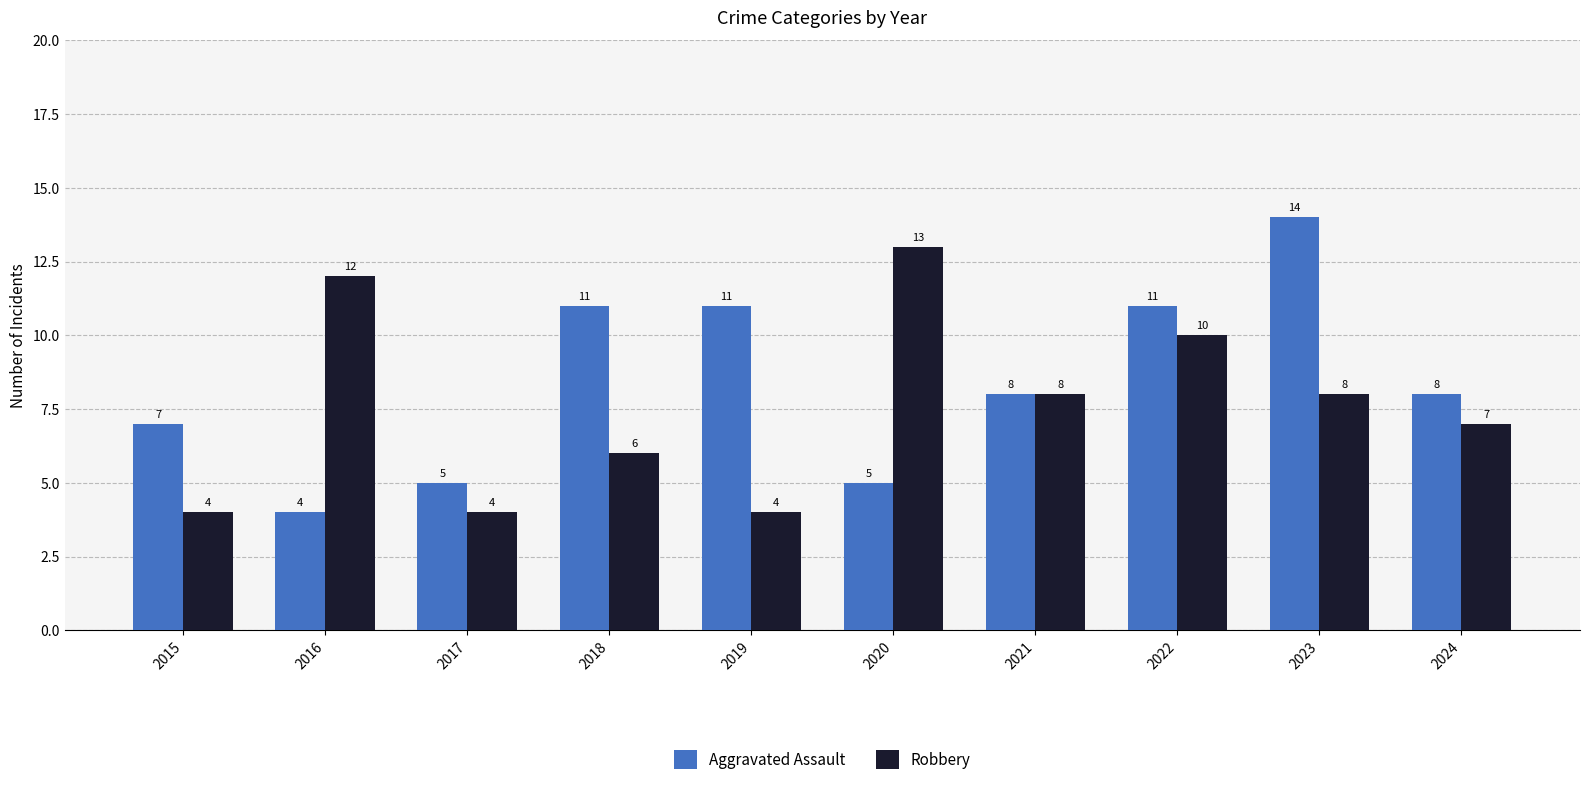

The Aggravated Assault series shows 8 at 2024. True or false?

True